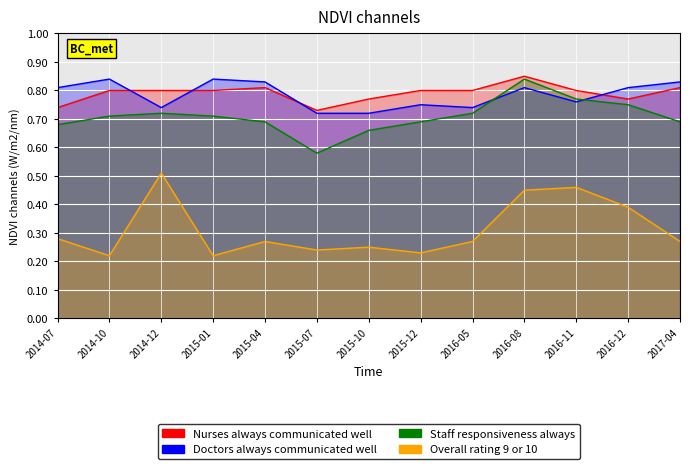

How many interior local valleys does the Overall rating 9 or 10 series have?

4